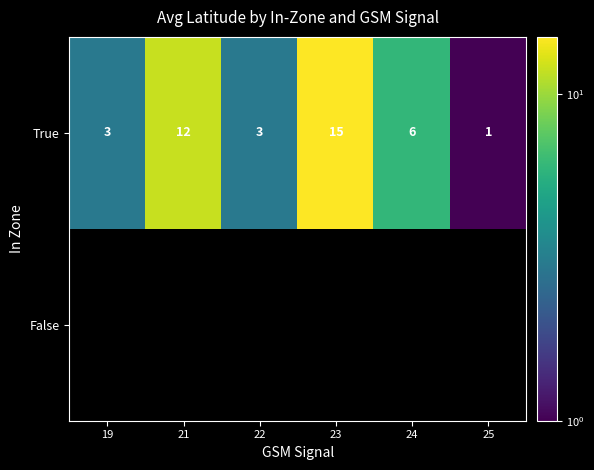

How many data points in True are less than 6?

3